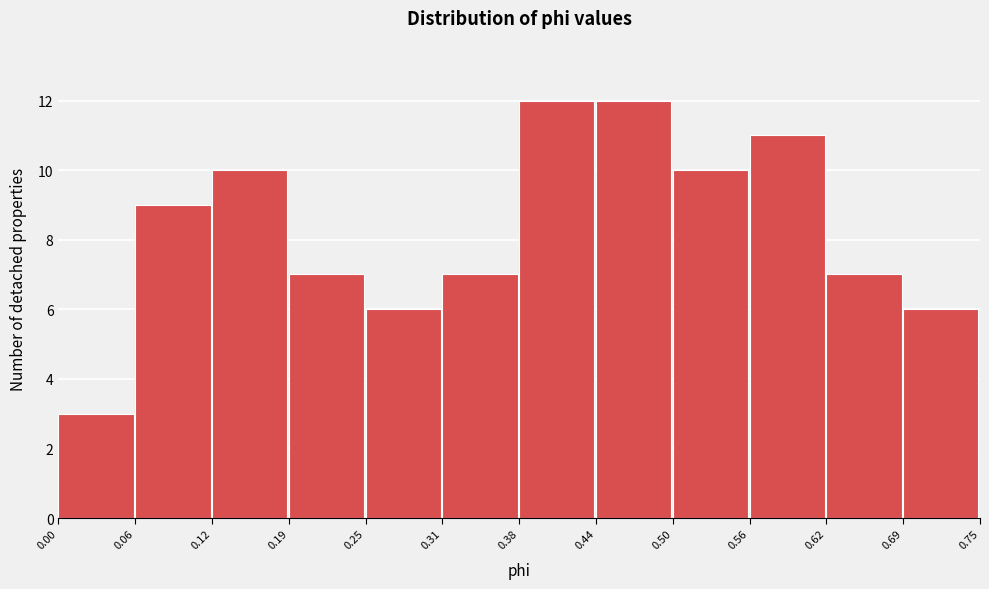

Reading left to right, transcribe this chart: for each bar, give the range it covers on the x-axis and its height. The values are not printed on the chart, so give them approximately, as read against the axis.

0.00 to 0.06: 3
0.06 to 0.12: 9
0.12 to 0.19: 10
0.19 to 0.25: 7
0.25 to 0.31: 6
0.31 to 0.38: 7
0.38 to 0.44: 12
0.44 to 0.50: 12
0.50 to 0.56: 10
0.56 to 0.62: 11
0.62 to 0.69: 7
0.69 to 0.75: 6